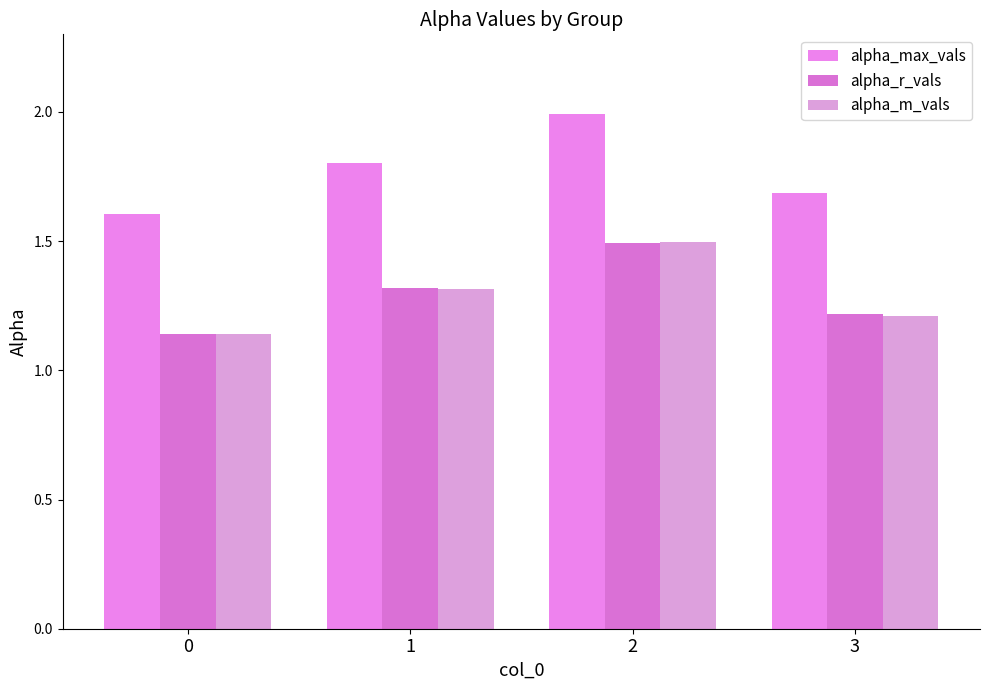

Which series changed the most between 1 and 2?

alpha_max_vals